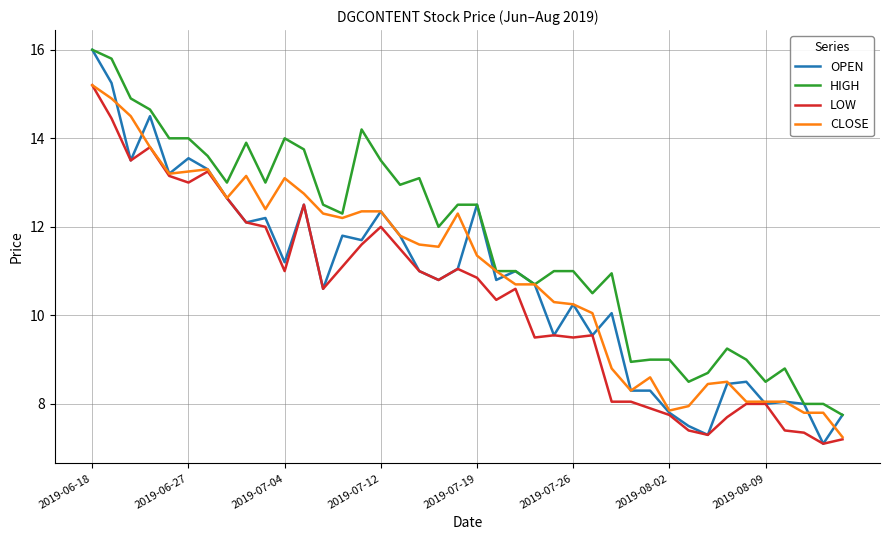

True or false: HIGH and LOW cross at least once.

False